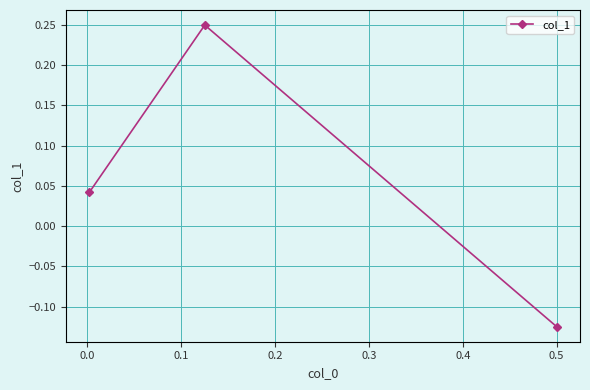

Read the value at 0.5.

-0.1